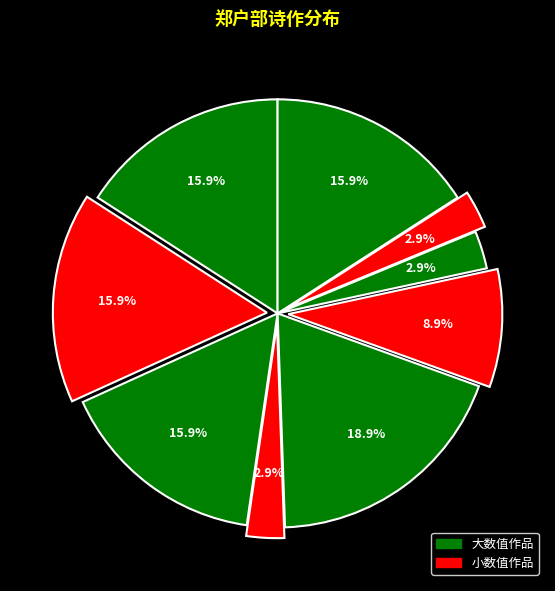

How many slices are in this pie chart?

9